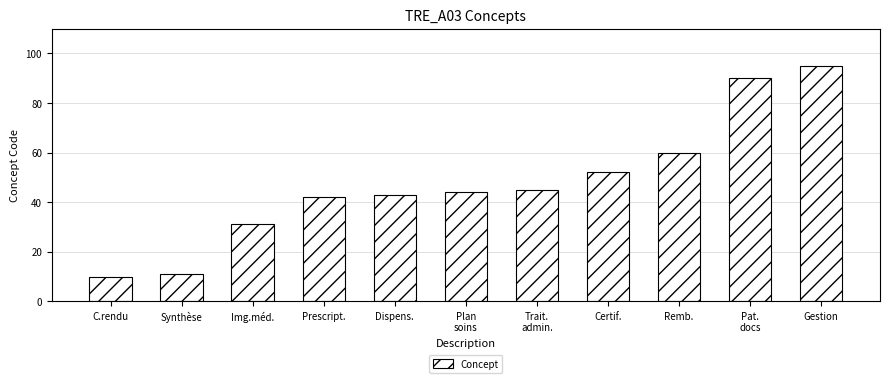

Reading right to left, extract all data points from this chart.

95	90	60	52	45	44	43	42	31	11	10